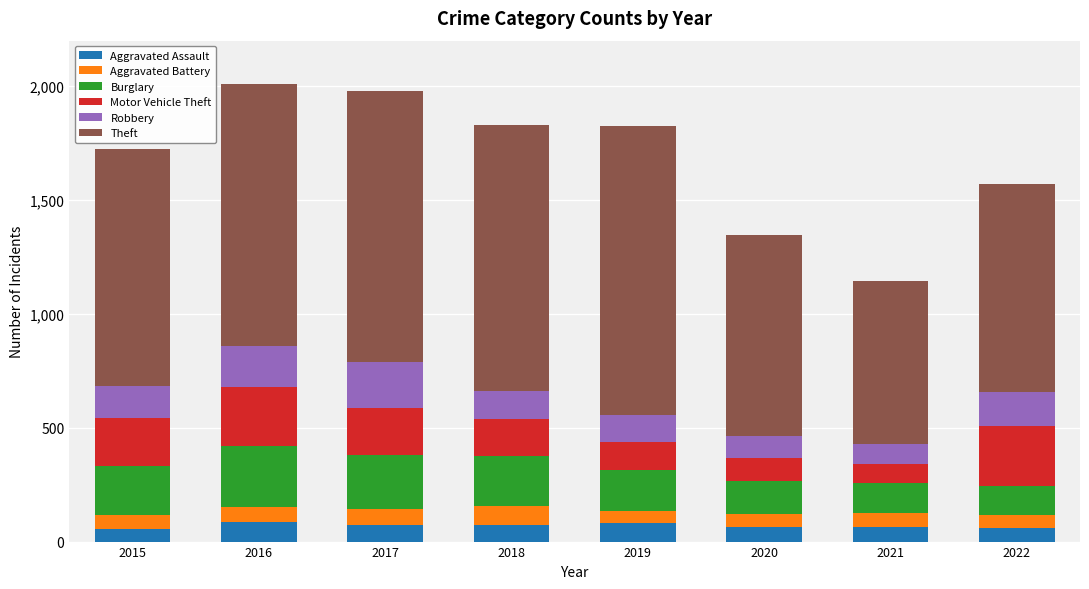

What is the lowest value of the Aggravated Assault series?

56